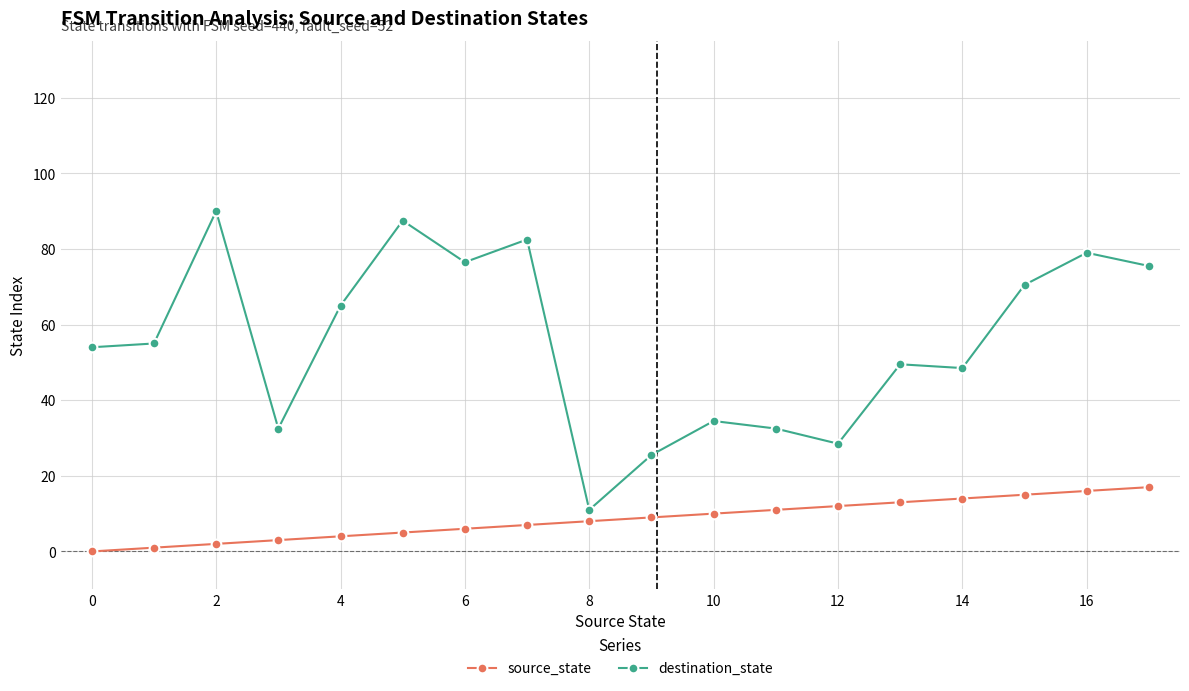

What is the maximum value shown in the chart?

90.0